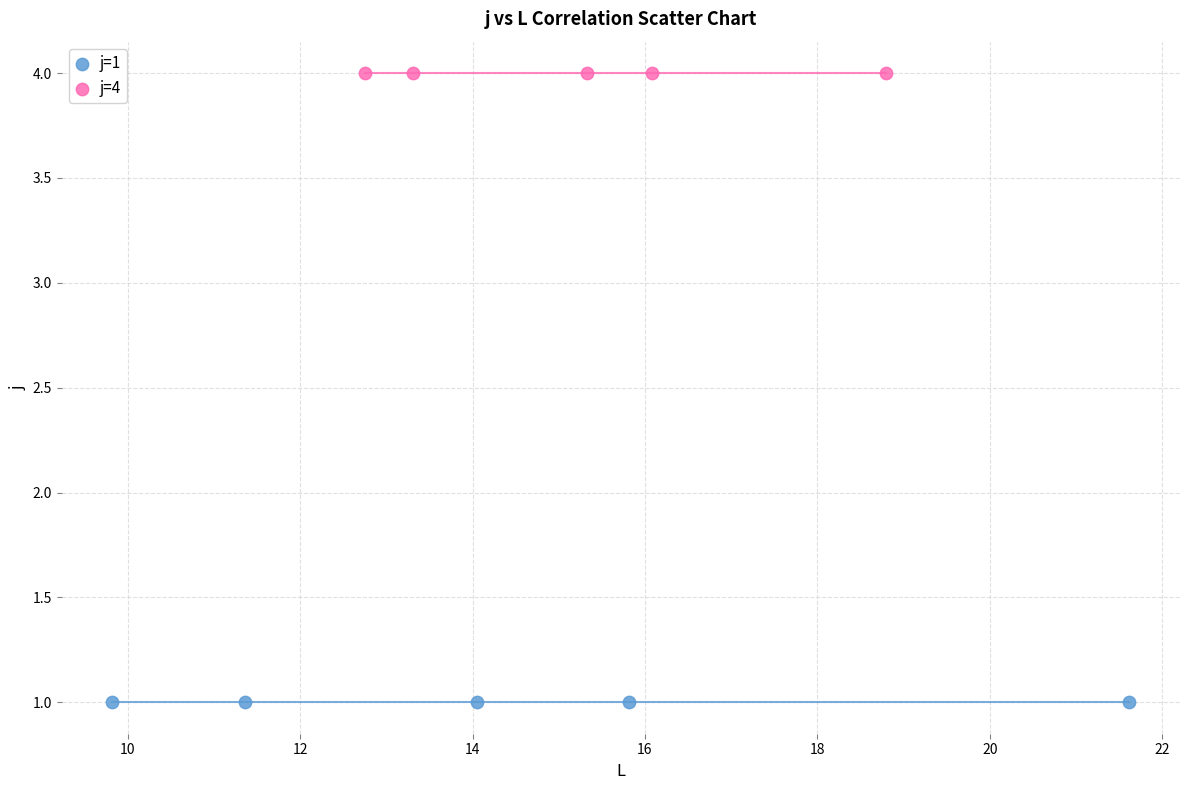

Which series contains the highest Y value?

j=4